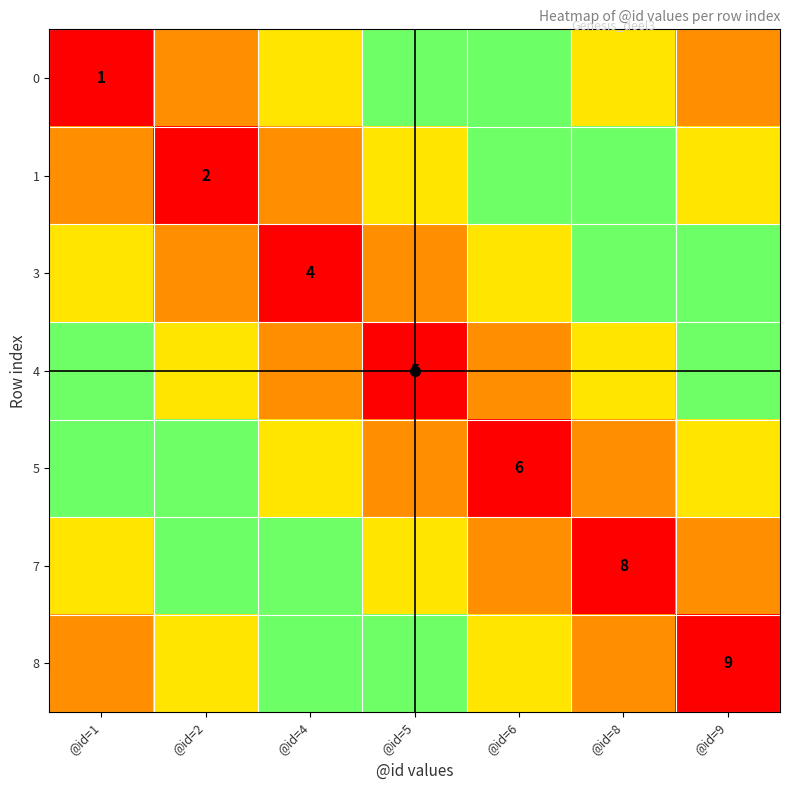

Is it true that 4 equals 1.0 at @id=5?

True